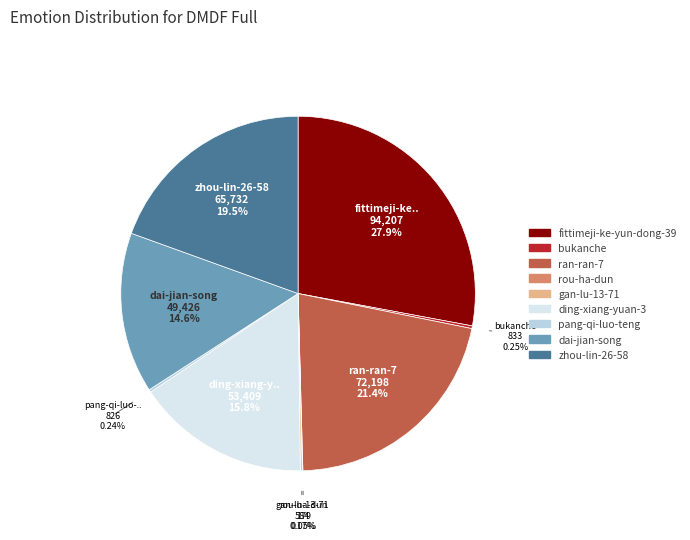

To the nearest percent, what is the difference between the fittimeji-ke-yun-dong-39 and ding-xiang-yuan-3 slice percentages?

12%